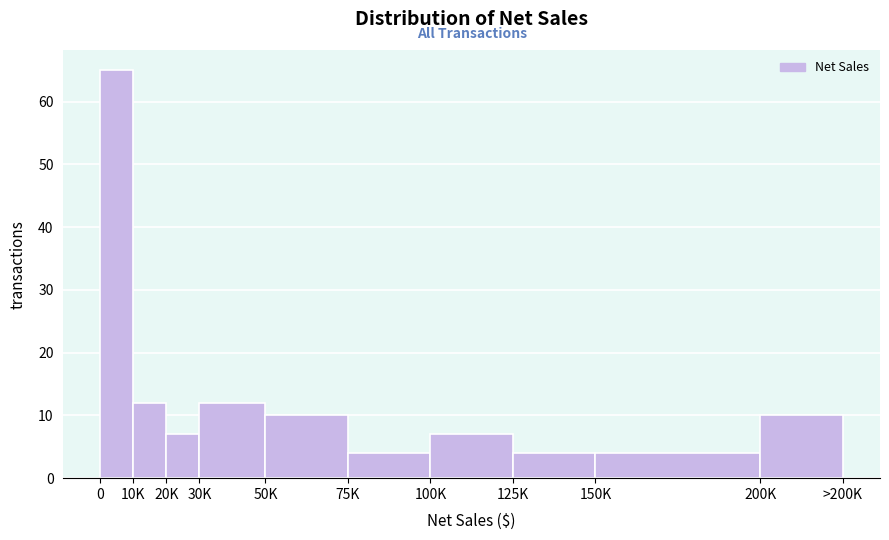

Reading left to right, what are all the values shown in this chart?

65	12	7	12	10	4	7	4	4	10